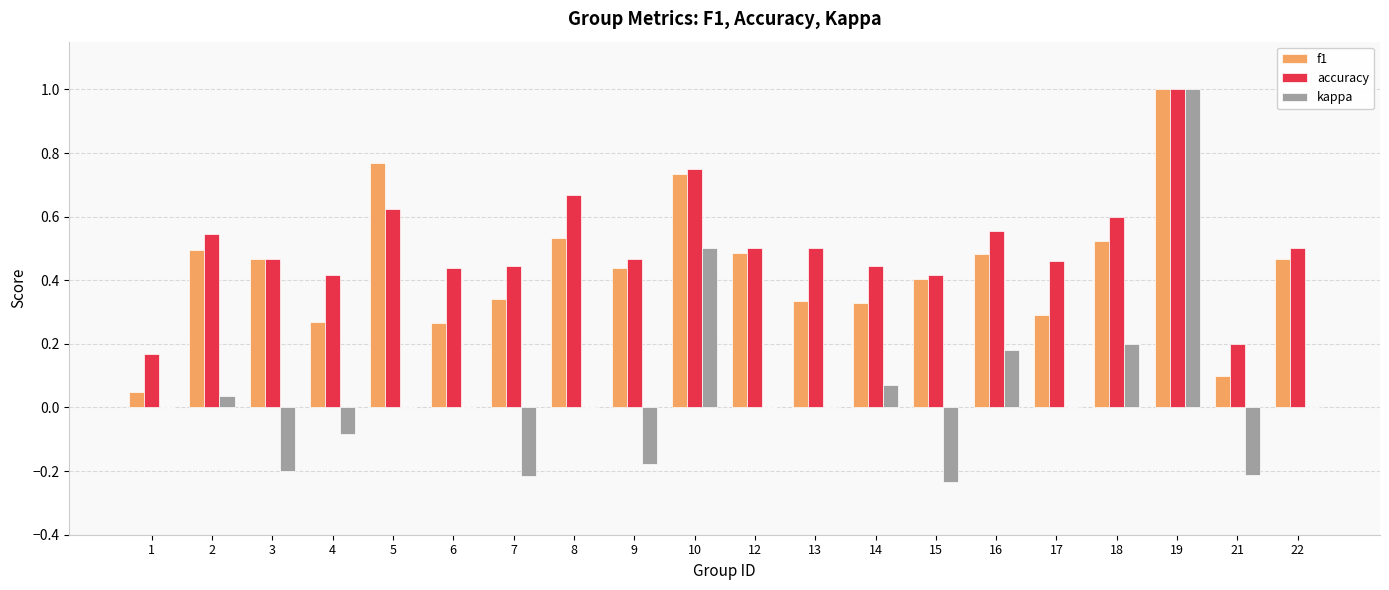

Count the number of categories in the chart.

20